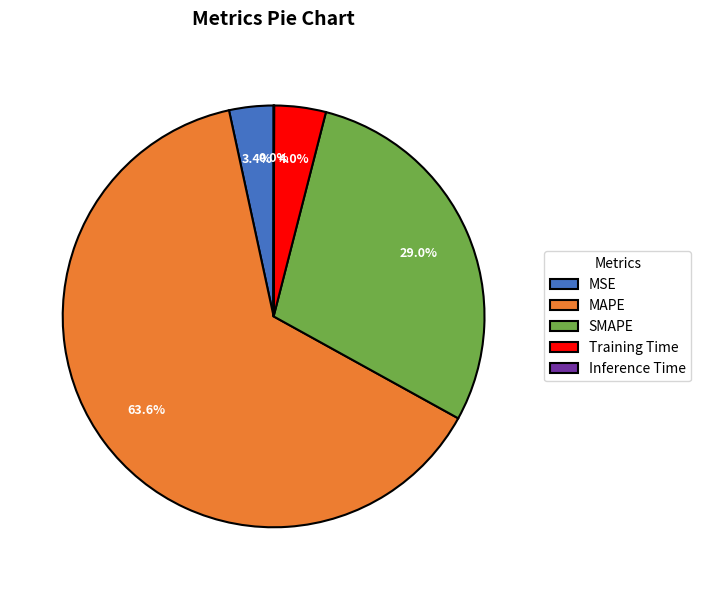

The Training Time slice represents 4% of the pie. True or false?

True